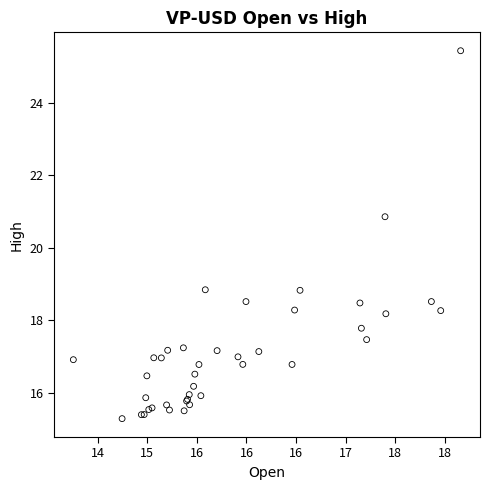

What Y value in the scatter plot is closest to 20?

20.9